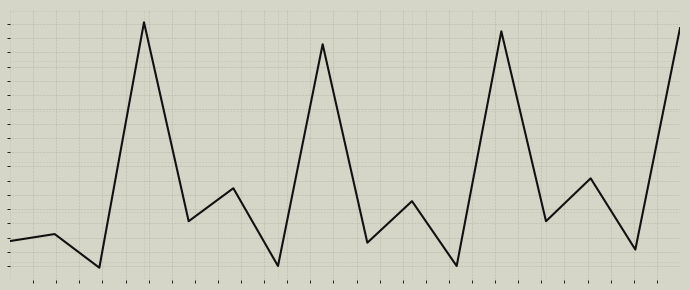

What is the sum of all values?

5.1